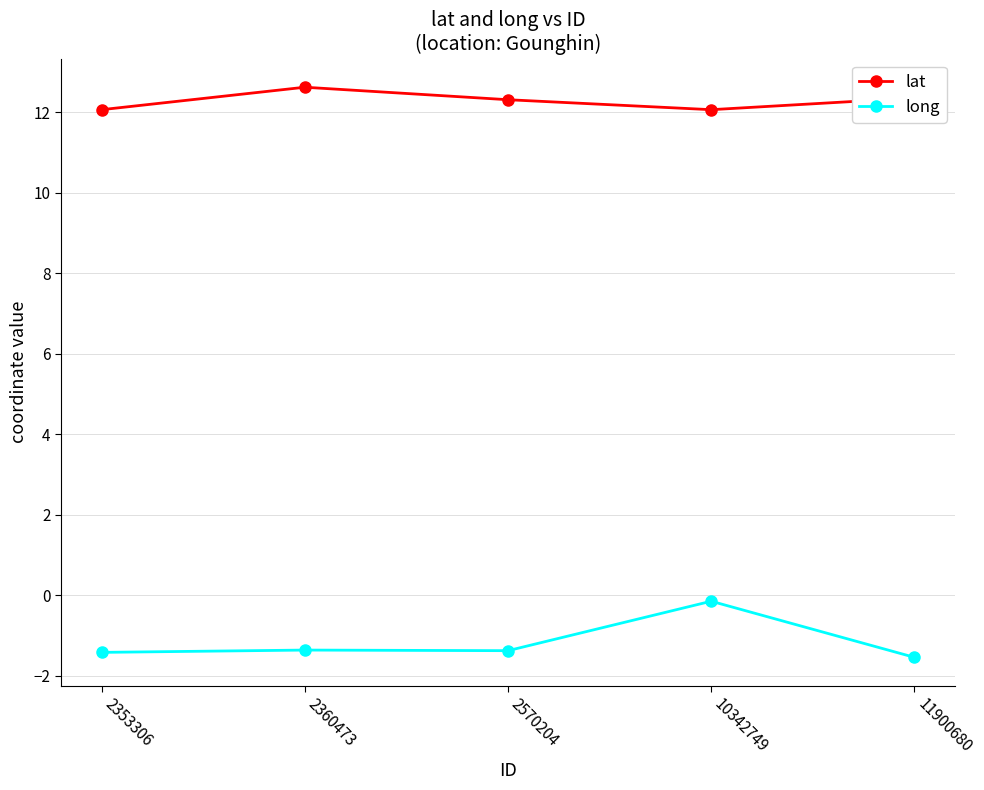

What is the sum of the lat values at 2570204 and 10342749?

24.4